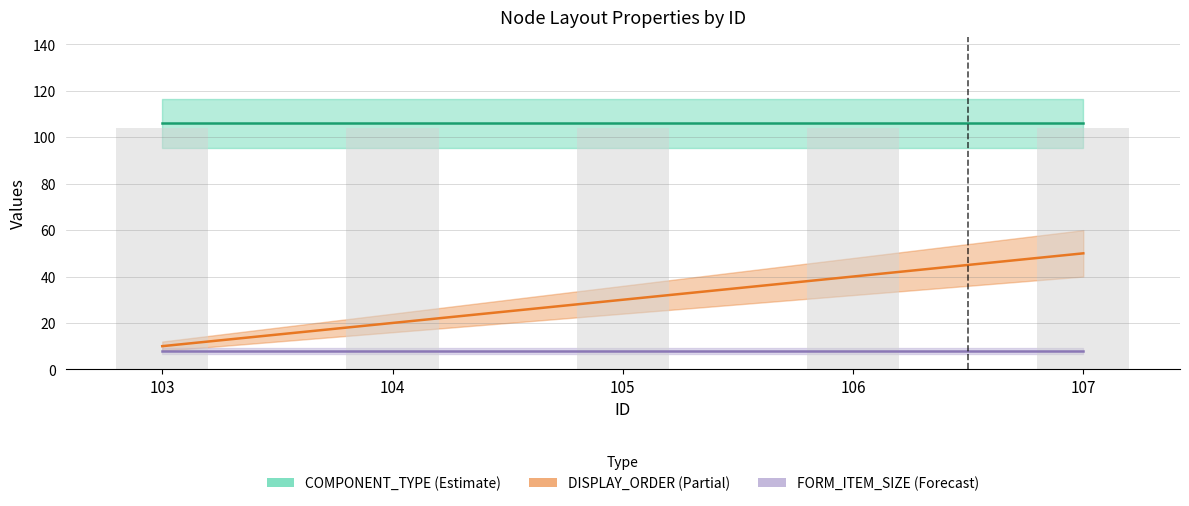

Where is ND_CODE (Bar) nearest to the value 104?

103